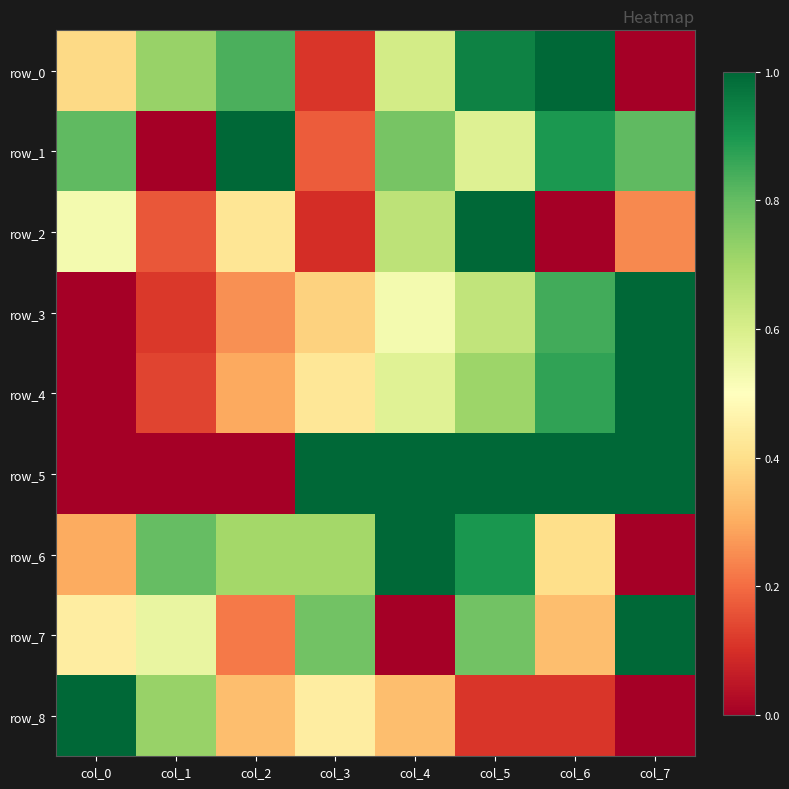

What is the difference between the maximum and minimum values in the row_0 series?

1.0